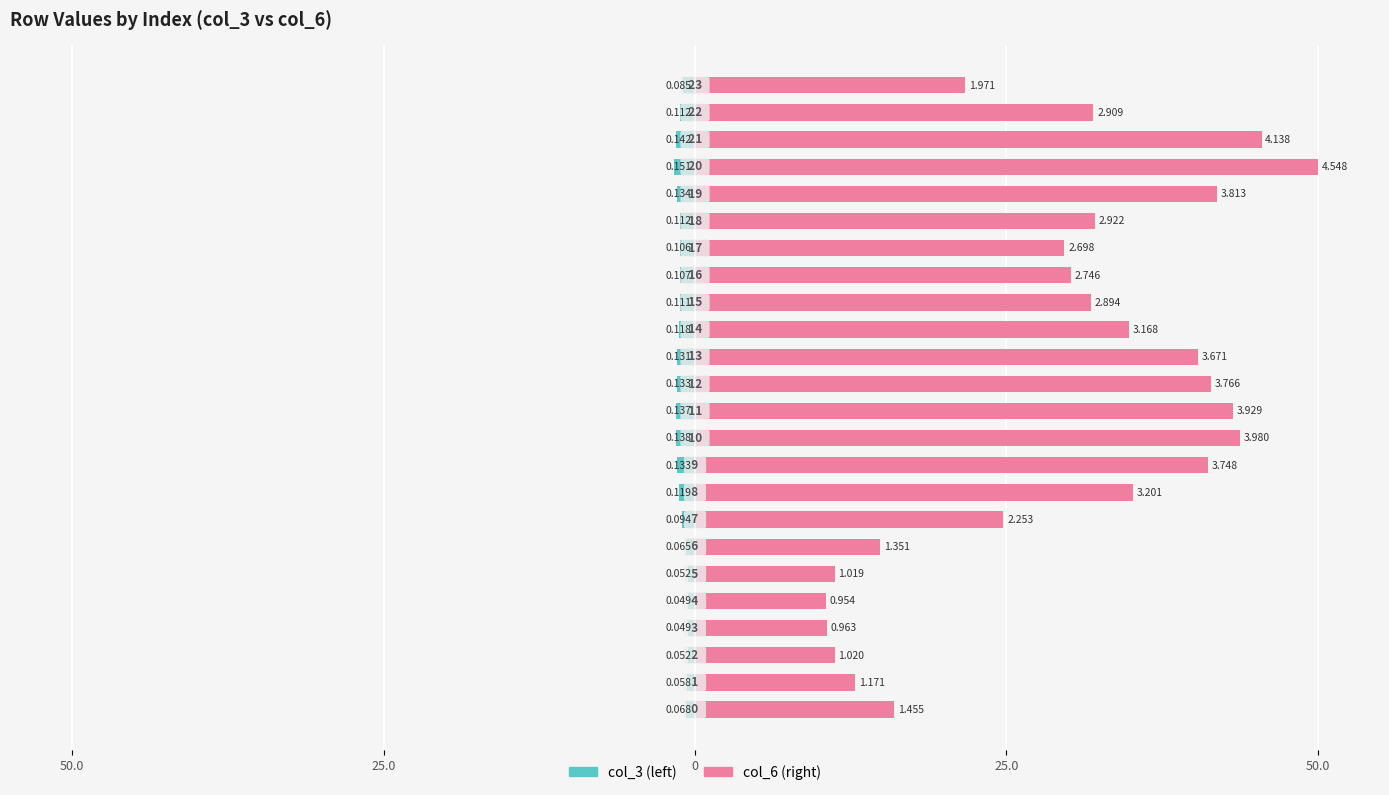

Which series has the widest spread of values?

col_6 (right)